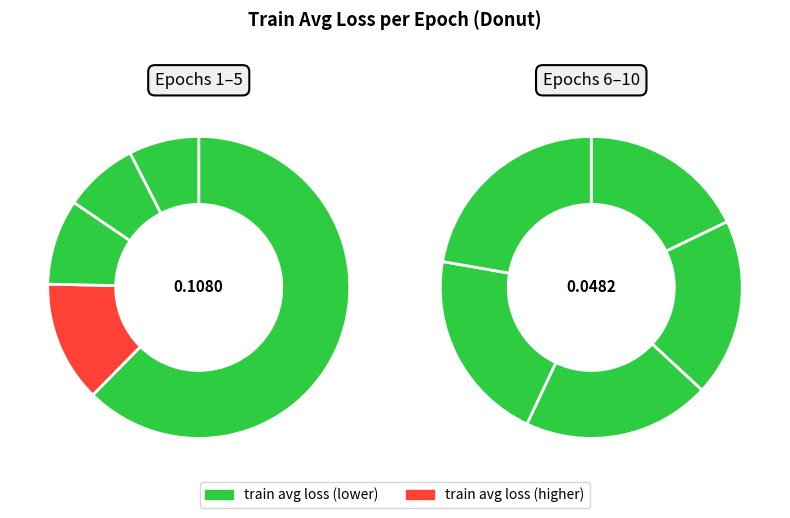

Is there a majority slice in this chart?

No